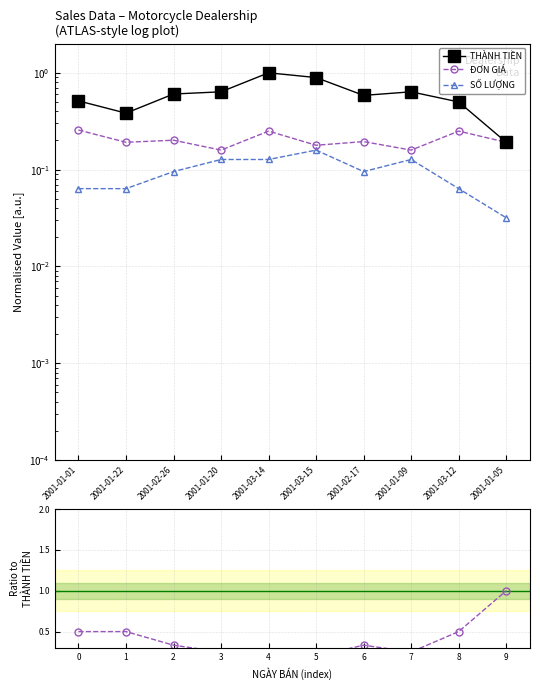

Which label corresponds to the smallest value in the chart?

2001-01-05